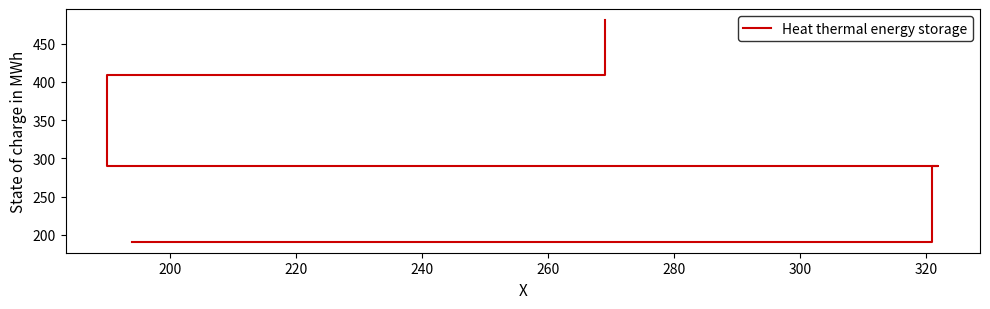

Reading right to left, extract all data points from this chart.

481	478	409	290	290	289	191